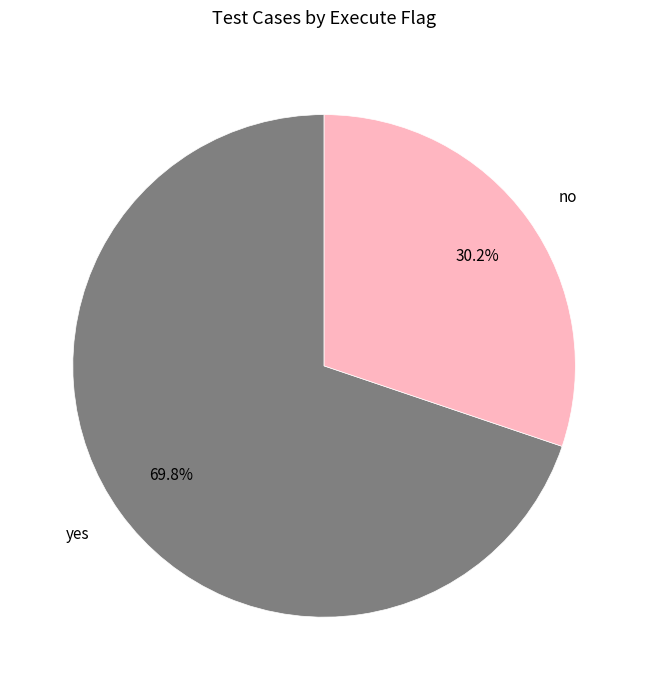

How many segments does this pie chart have?

2